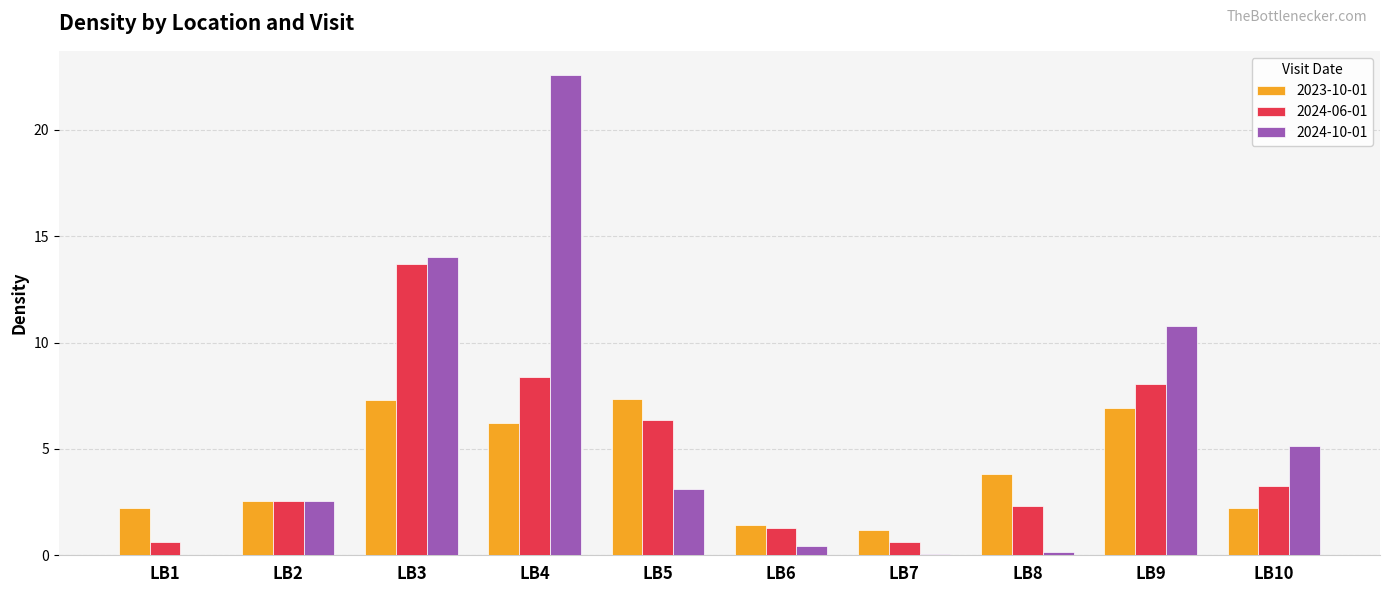

What is the sum of the 2024-10-01 values at LB9 and LB10?

15.9